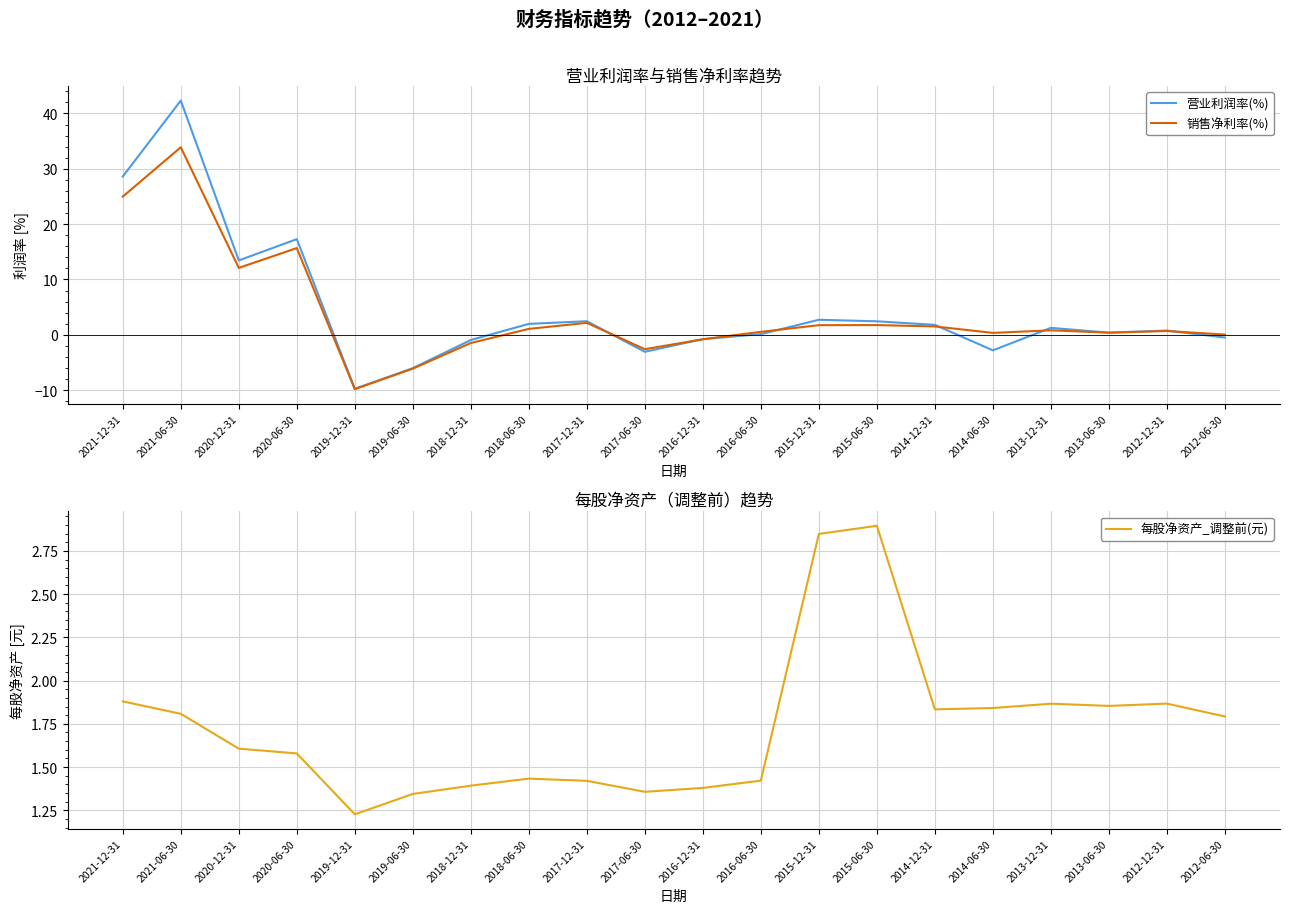

What is the minimum value for 每股净资产_调整前(元)?

1.2